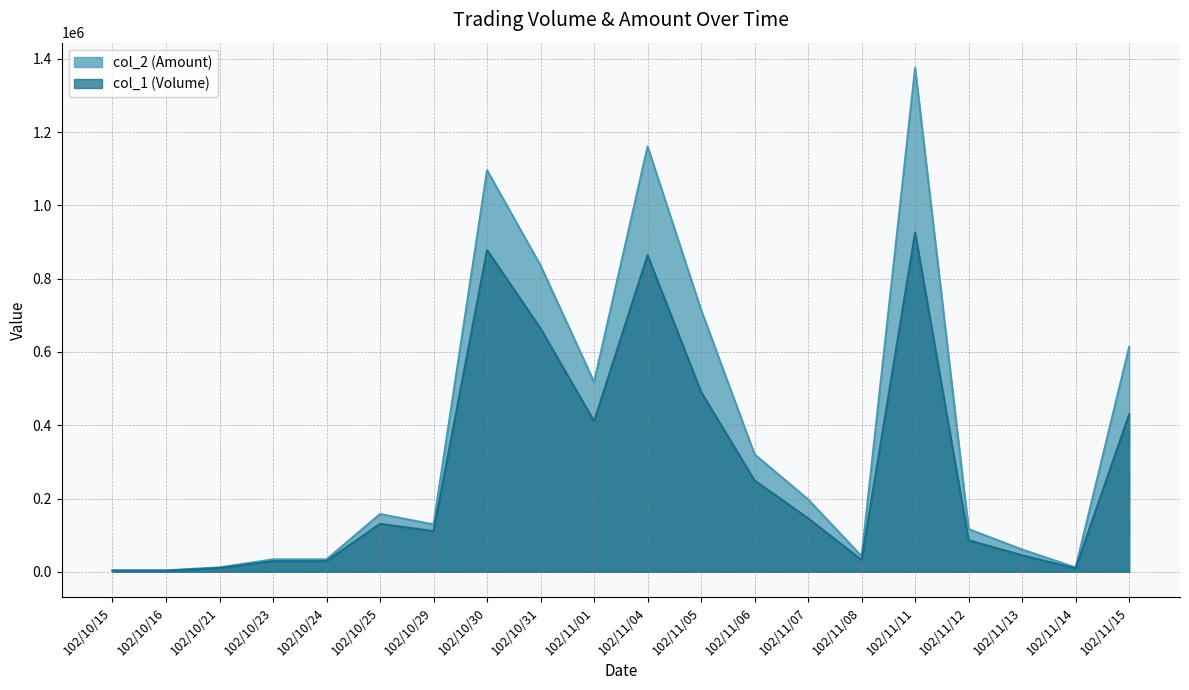

Rank the series at 102/11/07 from highest to lowest value.

col_2 (Amount), col_1 (Volume)